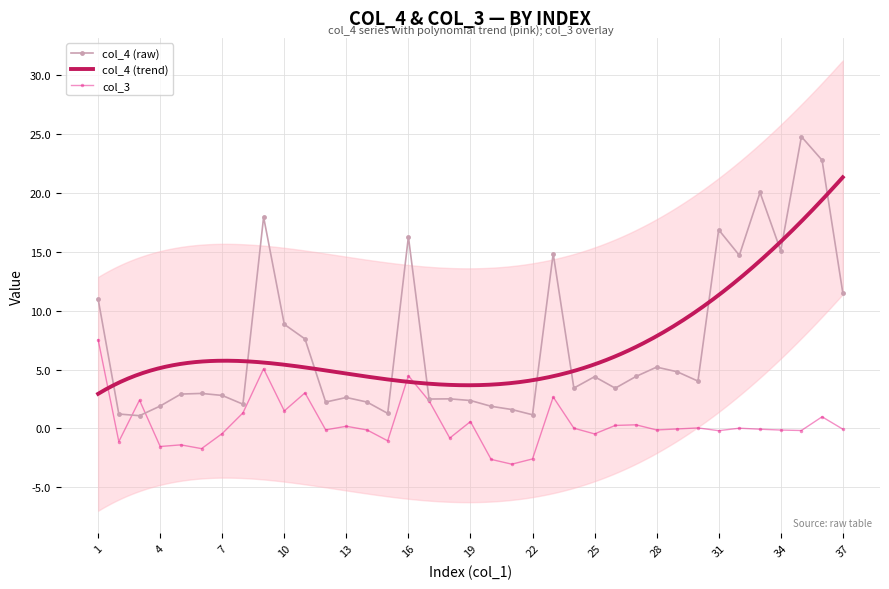

Which series has the largest total across all categories?

col_4